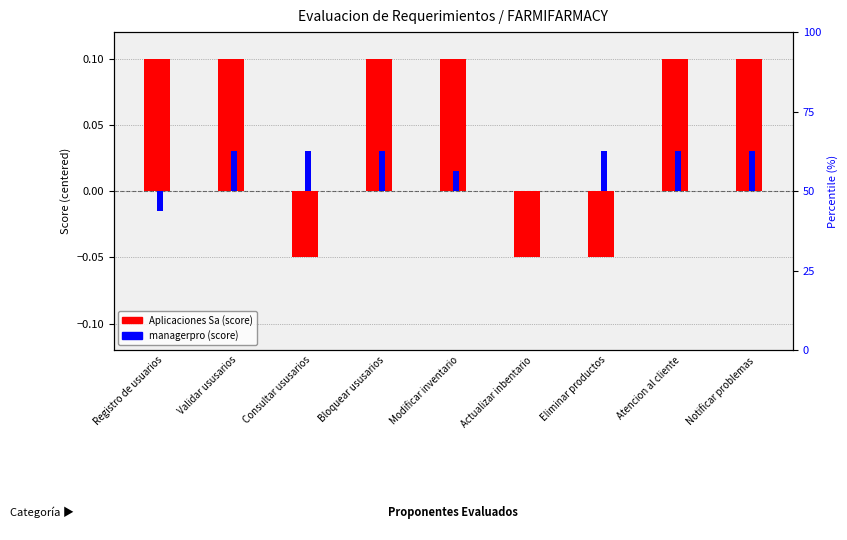

Is the value of Aplicaciones Sa at Bloquear ususarios greater than the value of managerpro at Actualizar inbentario?

Yes